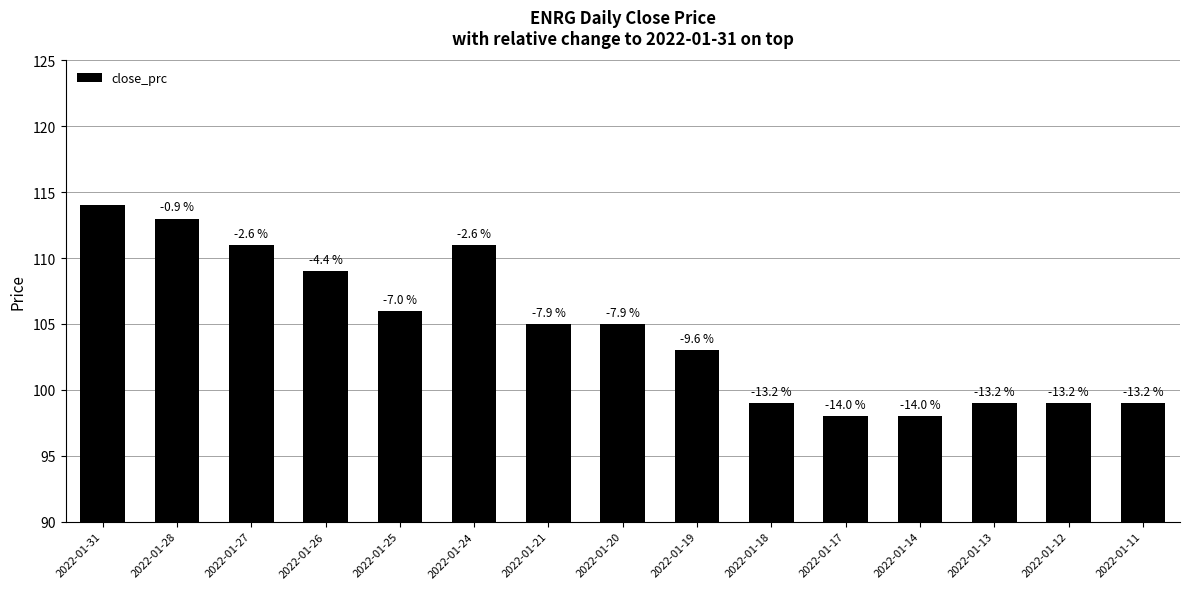

How many bars are there in total?

15